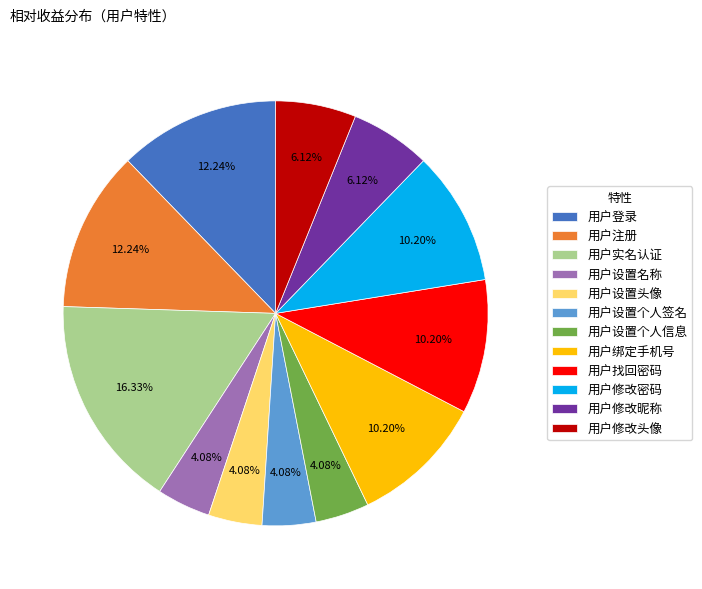

How many slices are in this pie chart?

12